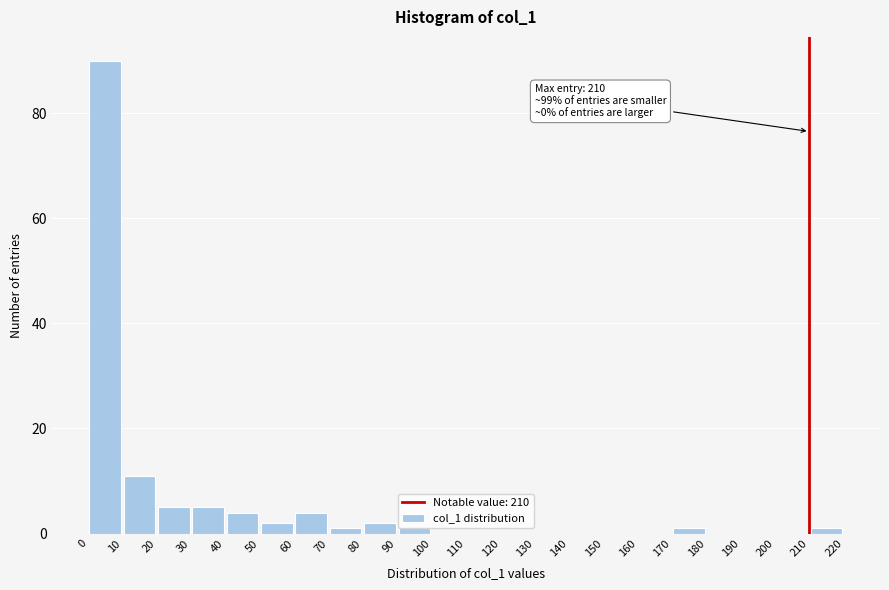

Which range on the x-axis has the tallest bar?

0 to 10